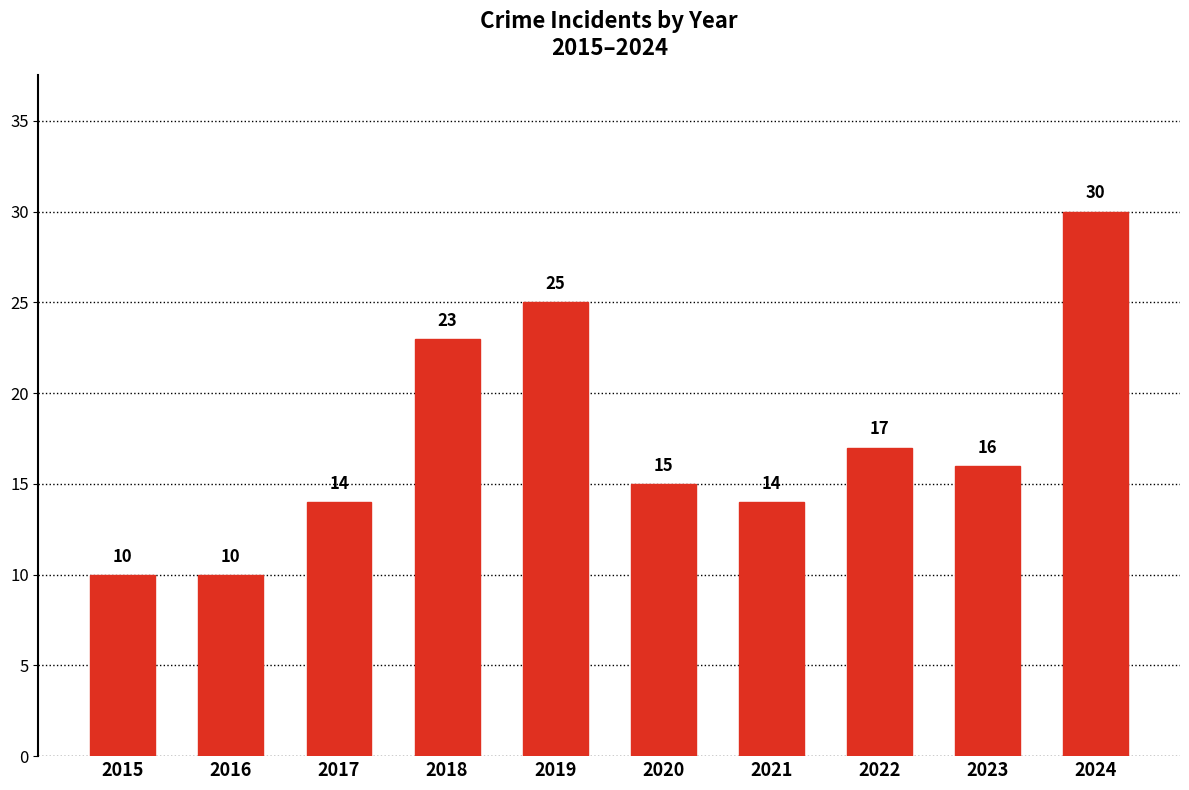

The chart shows a value of 38 at 2018. True or false?

False